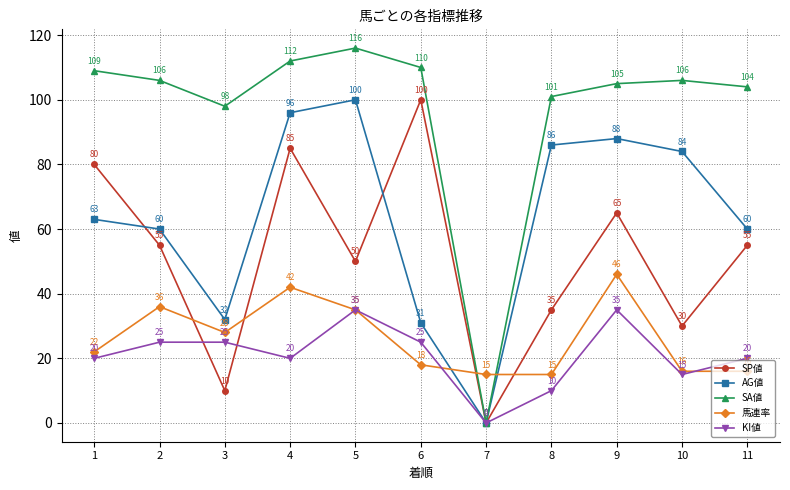

At which label does SA値 first exceed 106?

1